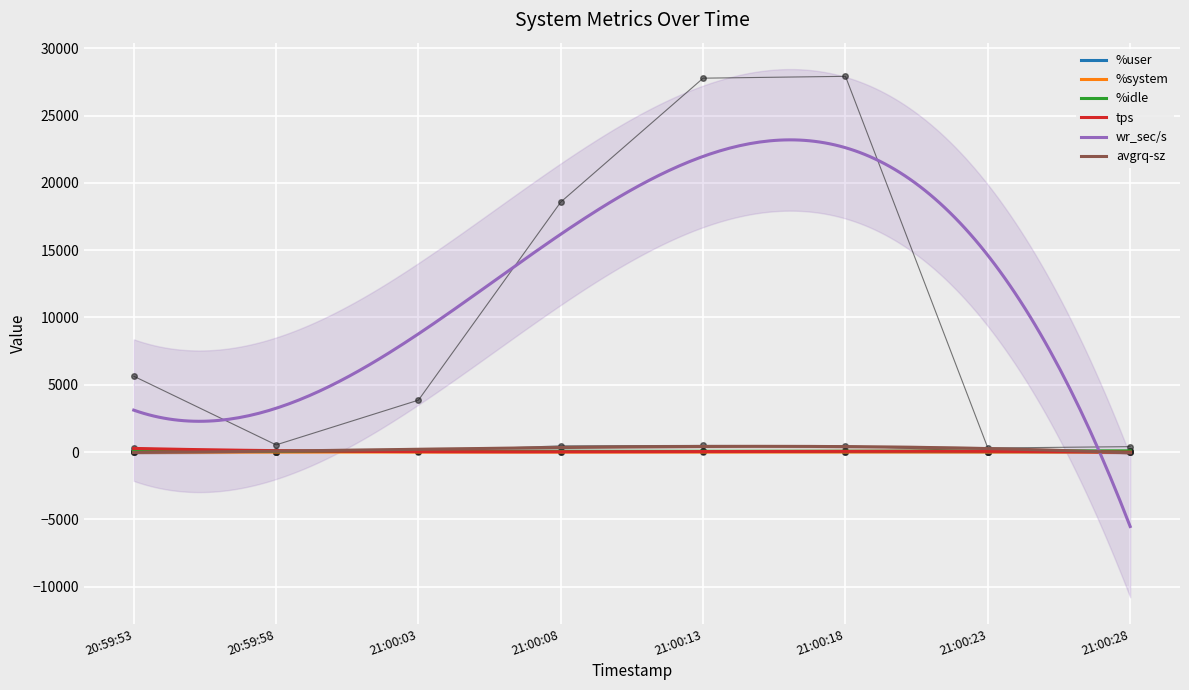

What value does the %idle series have at 21:00:23?

99.2